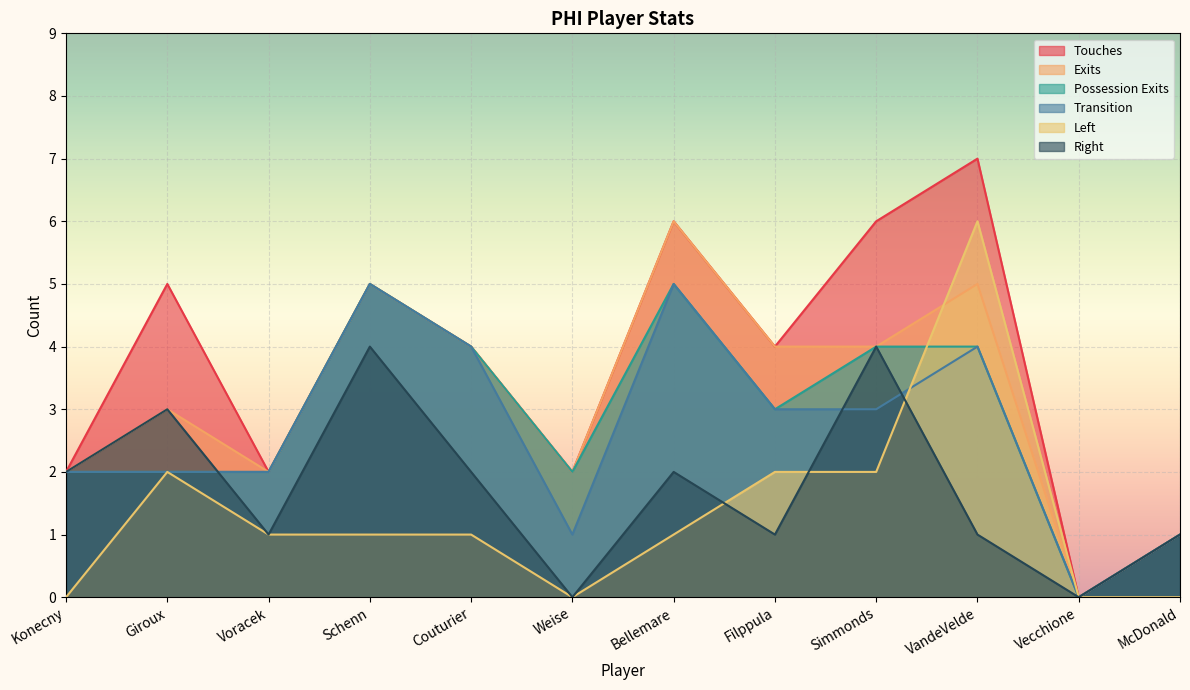

Between Bellemare and McDonald, which is larger?

Bellemare